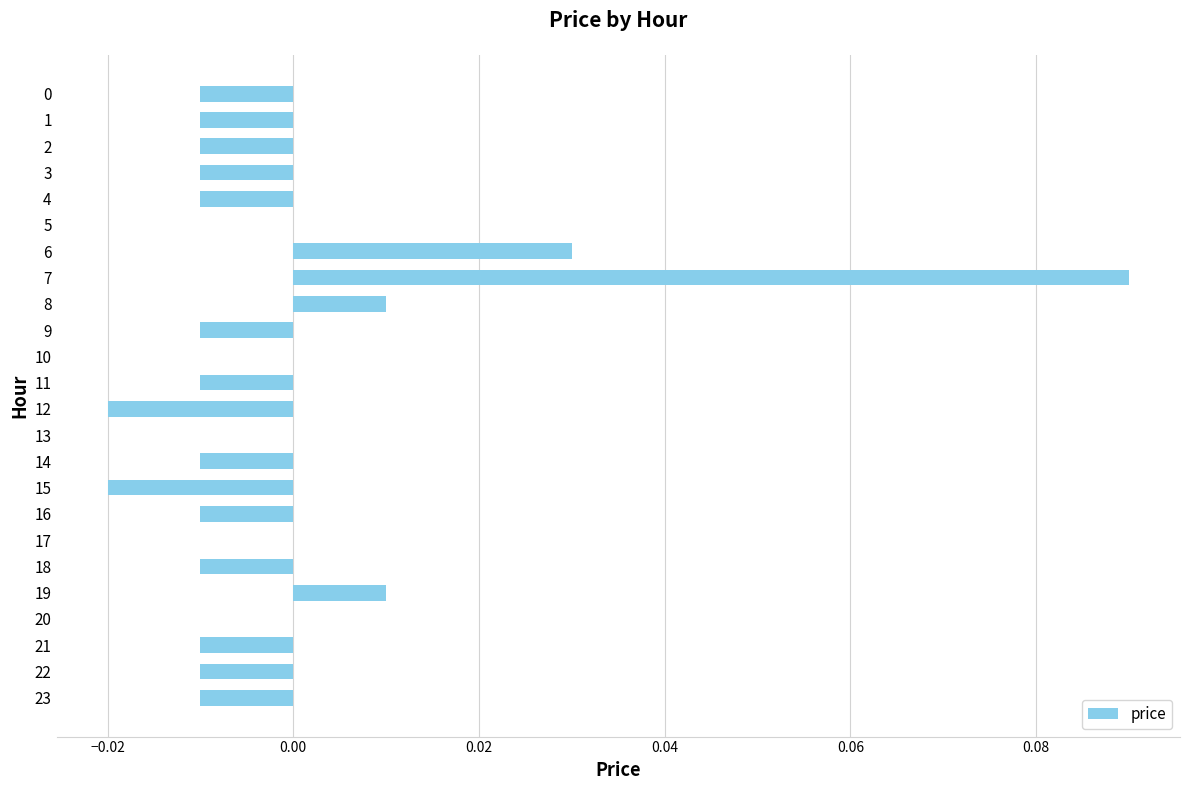

The chart shows a value of 0.2 at 7. True or false?

False